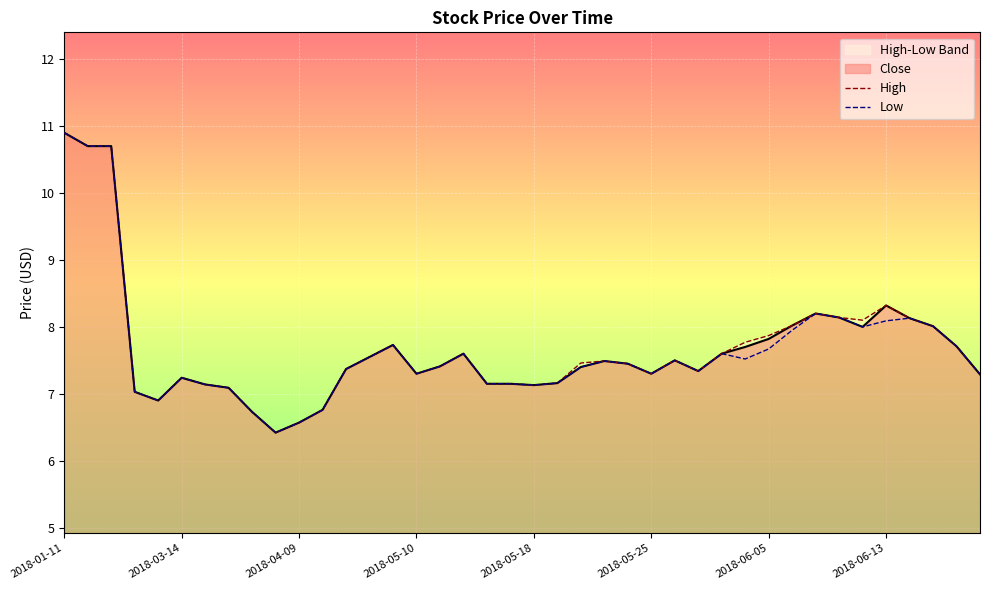

Rank the series by their average value, from lowest to highest.

Low, High